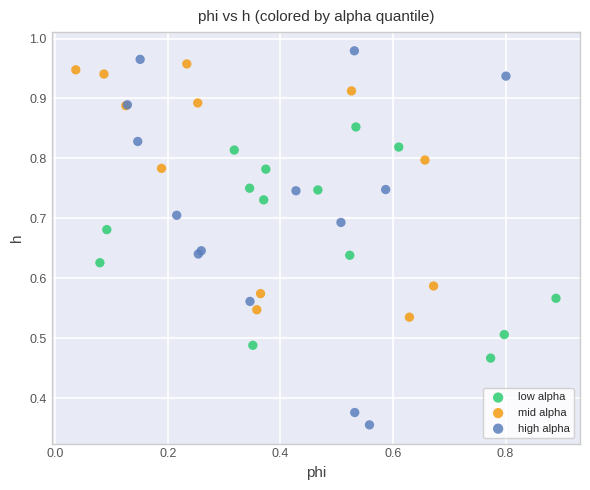

Which series reaches the maximum Y coordinate?

high alpha